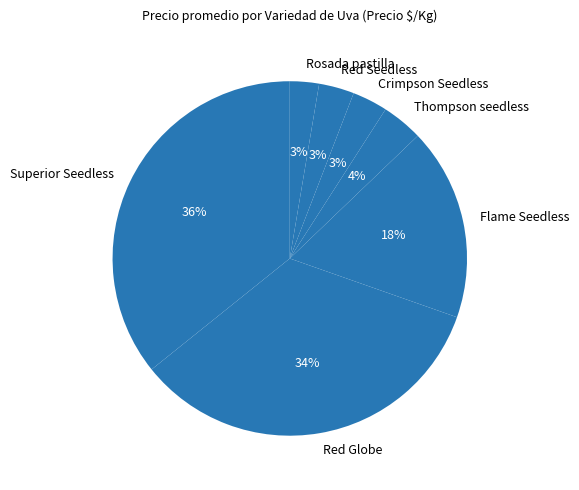

What is the largest slice in the pie chart?

Superior Seedless